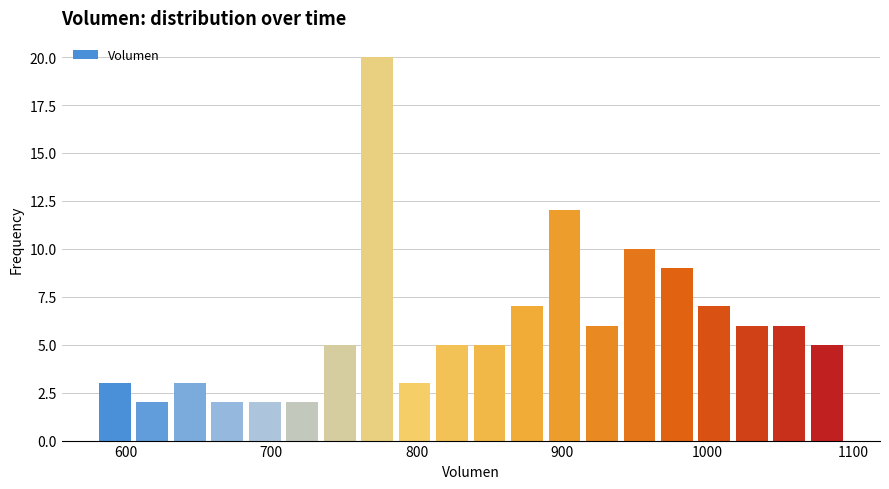

Read against the x-axis, roughly where is the centre of the tallest bar?

770